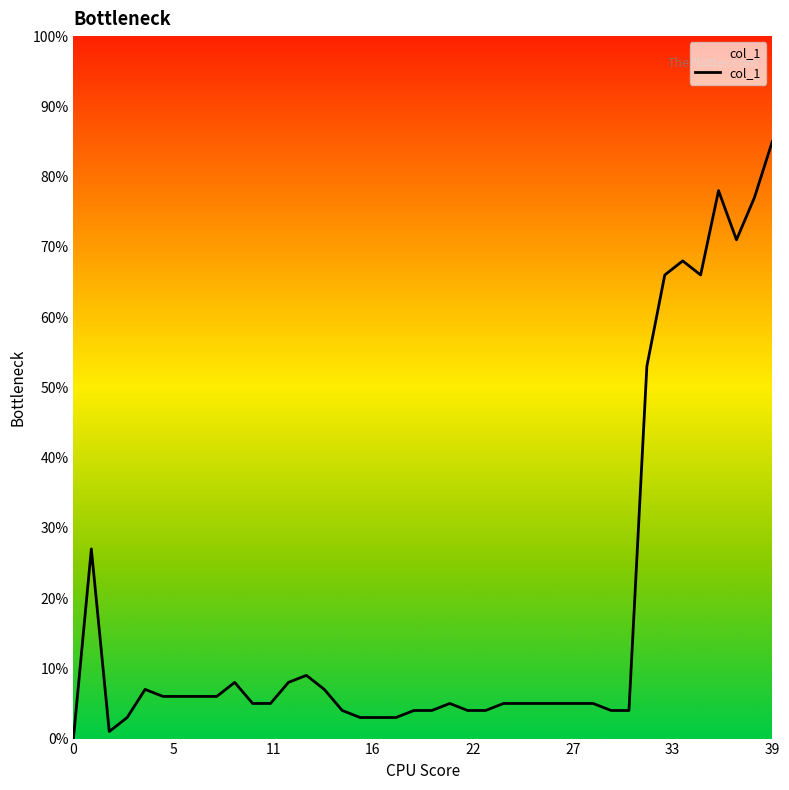

What is the greatest value displayed?

85